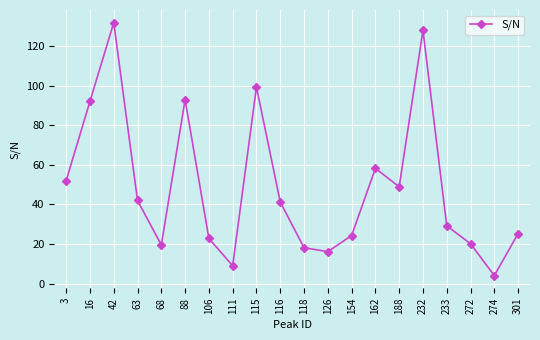

At which category does the data reach its first local peak?

42